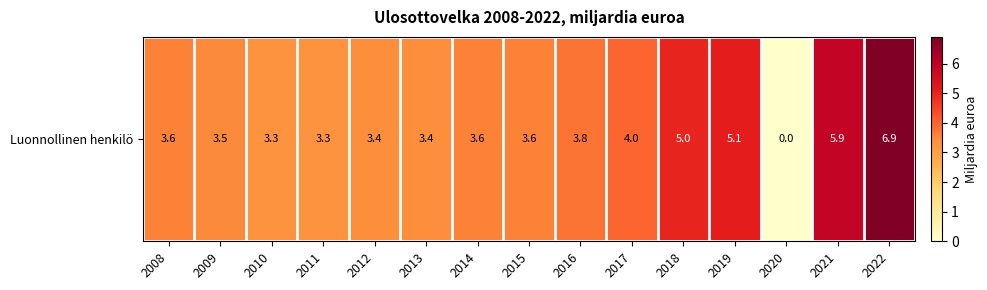

Which category has the highest value across all series?

2022